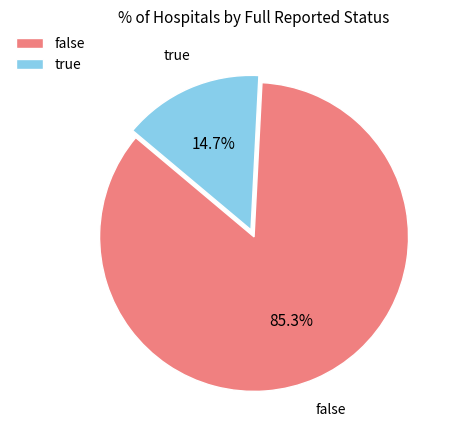

Which has a higher value, false or true?

false